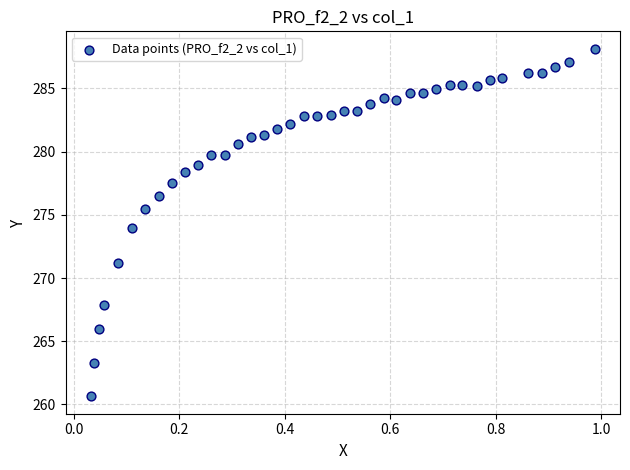

What is the range of X values (max minus min)?

1.0